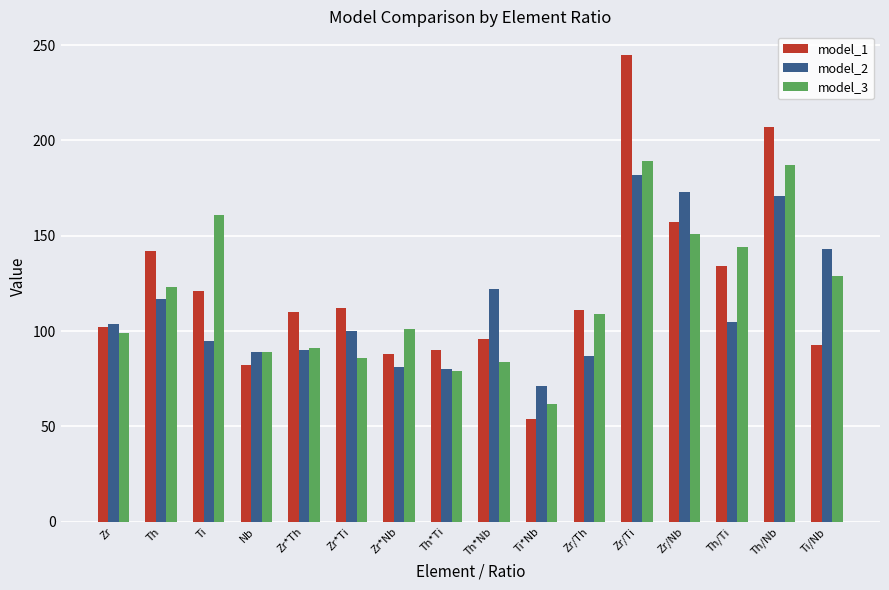

Is it true that model_1 equals 27 at Zr*Th?

False